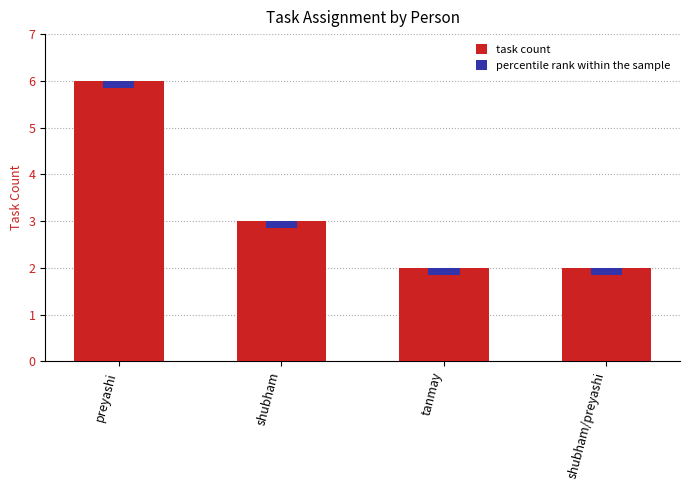

Does the chart contain any negative values?

No